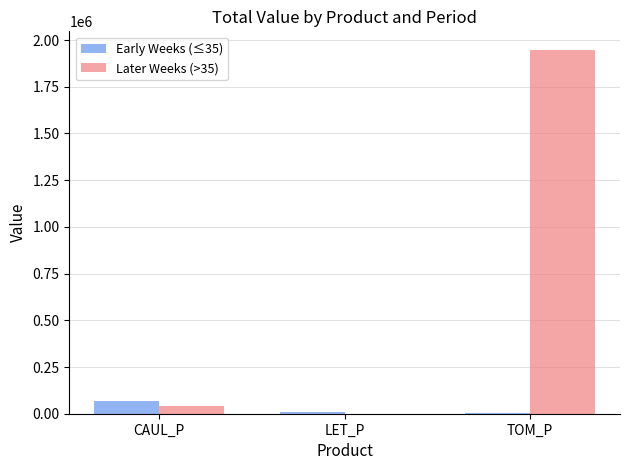

At which label does Early Weeks (≤35) reach its peak?

CAUL_P